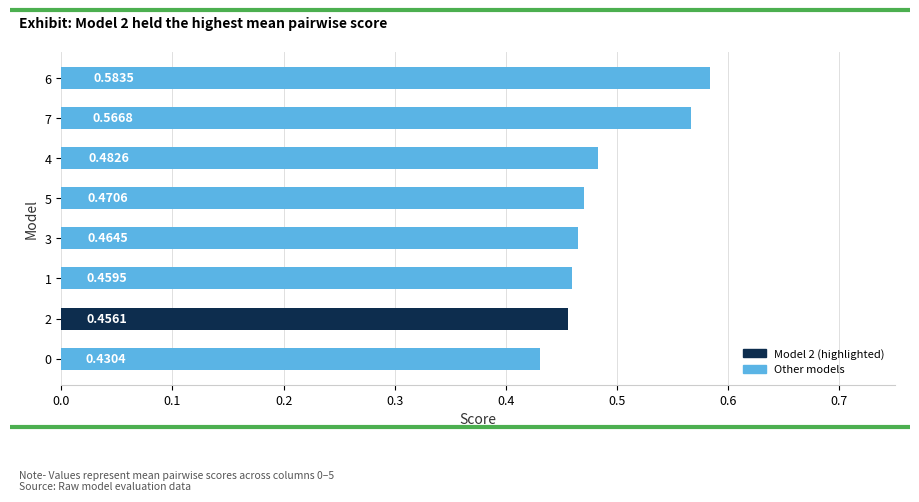

What is the sum of the values at 1 and 2?

0.9